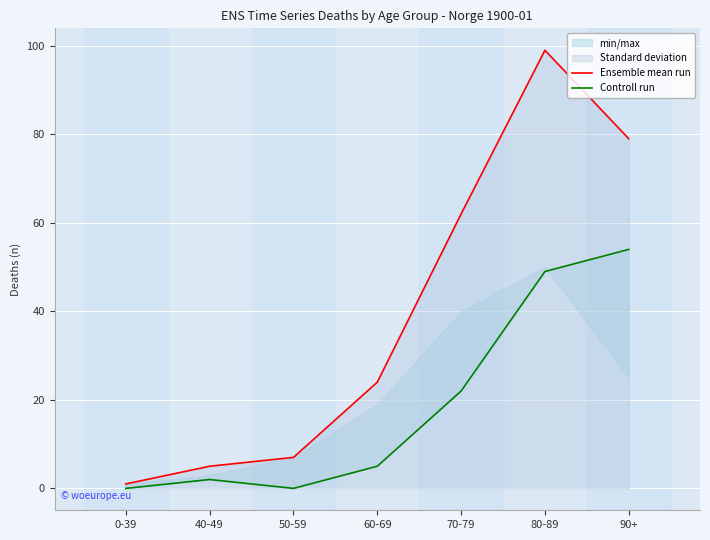

What is the value of the Ensemble mean run point at the 7th from the left?

79